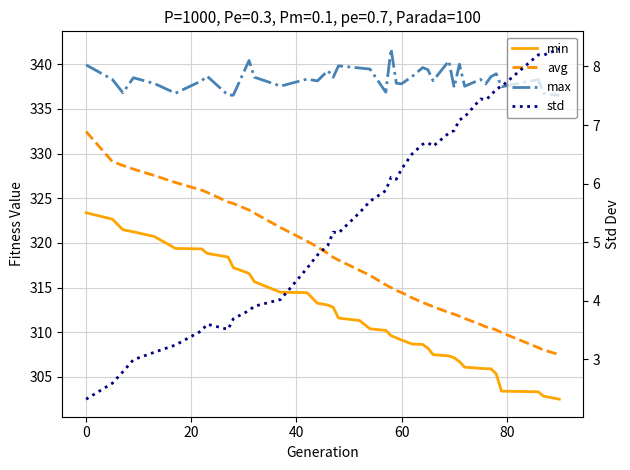

How many data points in max are above 338?

25